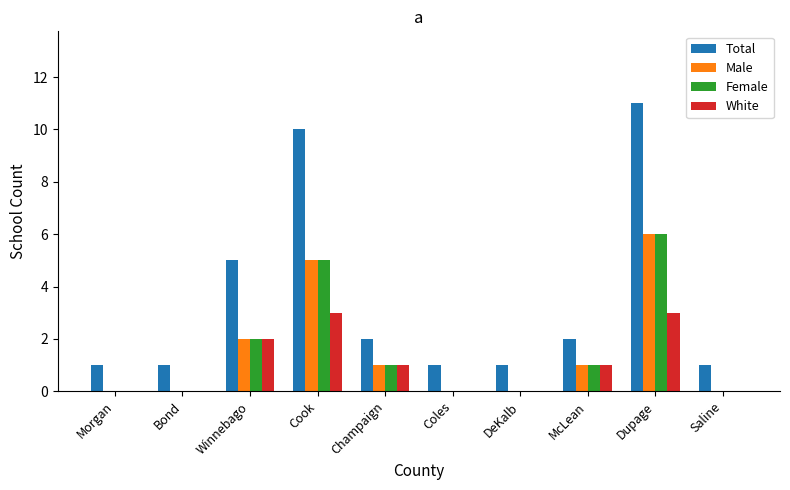

How many Total values are between 1 and 5?

8